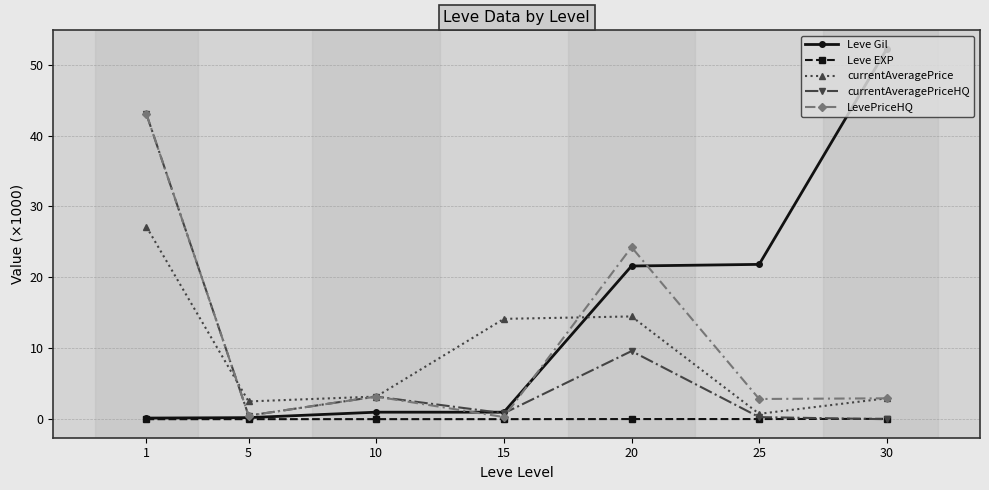

What is the difference between the maximum and minimum values in the LevePriceHQ series?

42.7